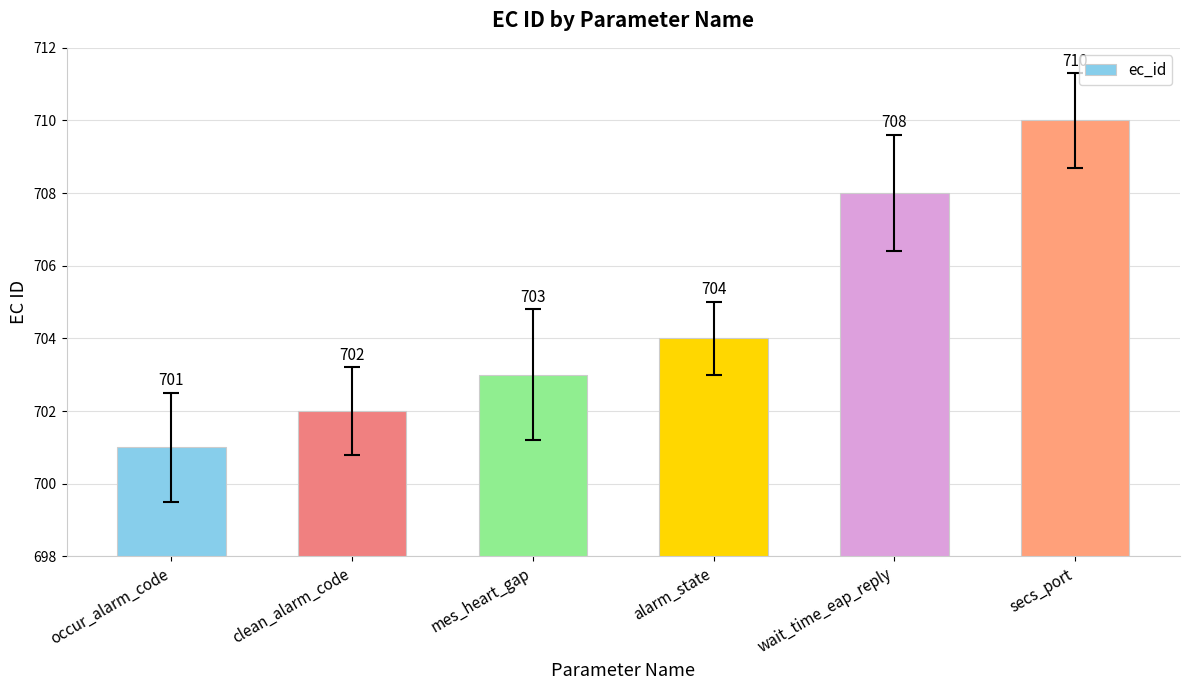

What is the change in value from mes_heart_gap to wait_time_eap_reply?

+5